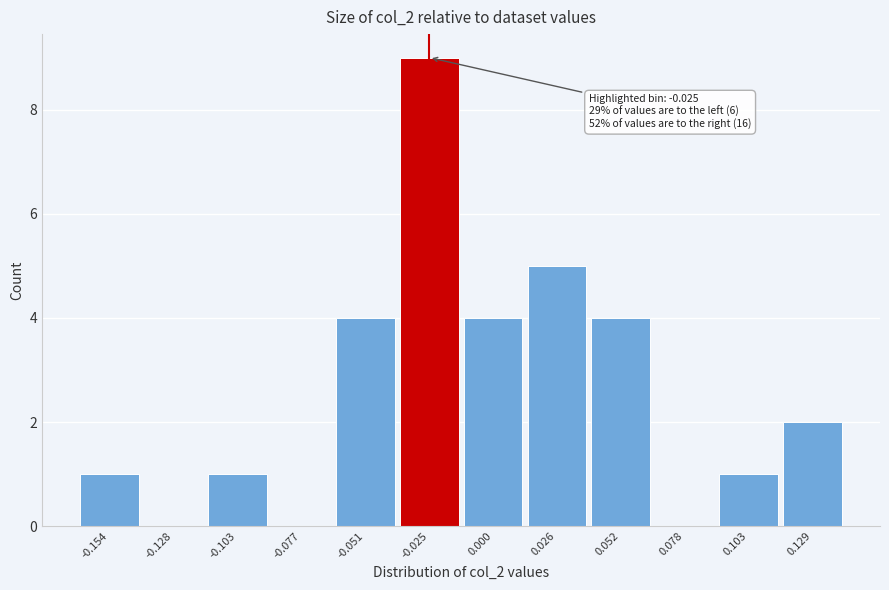

Which range on the x-axis has the tallest bar?

-0.040 to -0.015